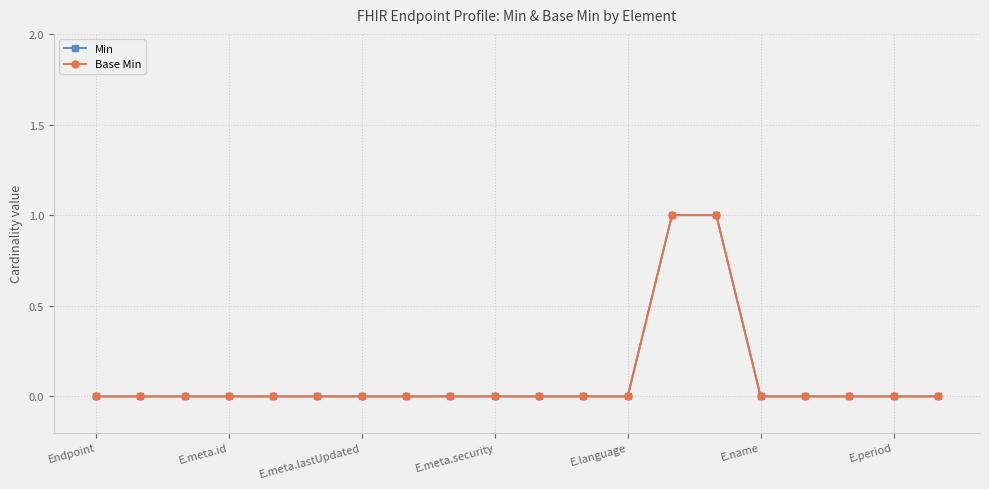

Which series has the largest range (max minus min)?

Min